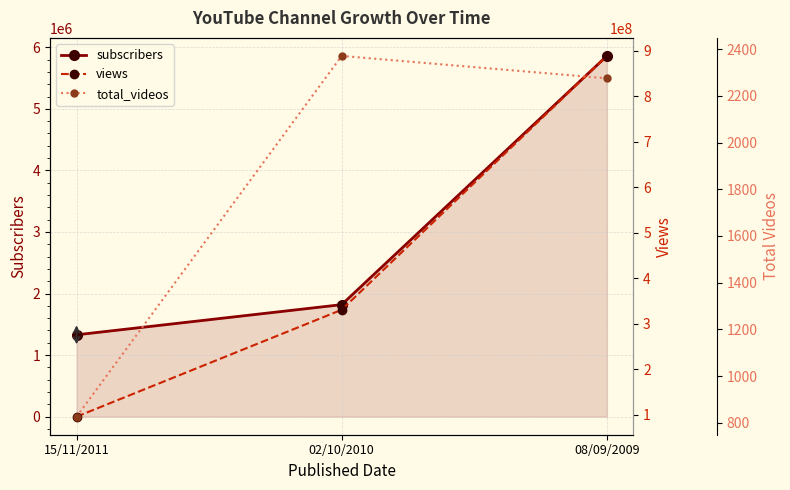

The value of views at 02/10/2010 is 330503095. True or false?

True